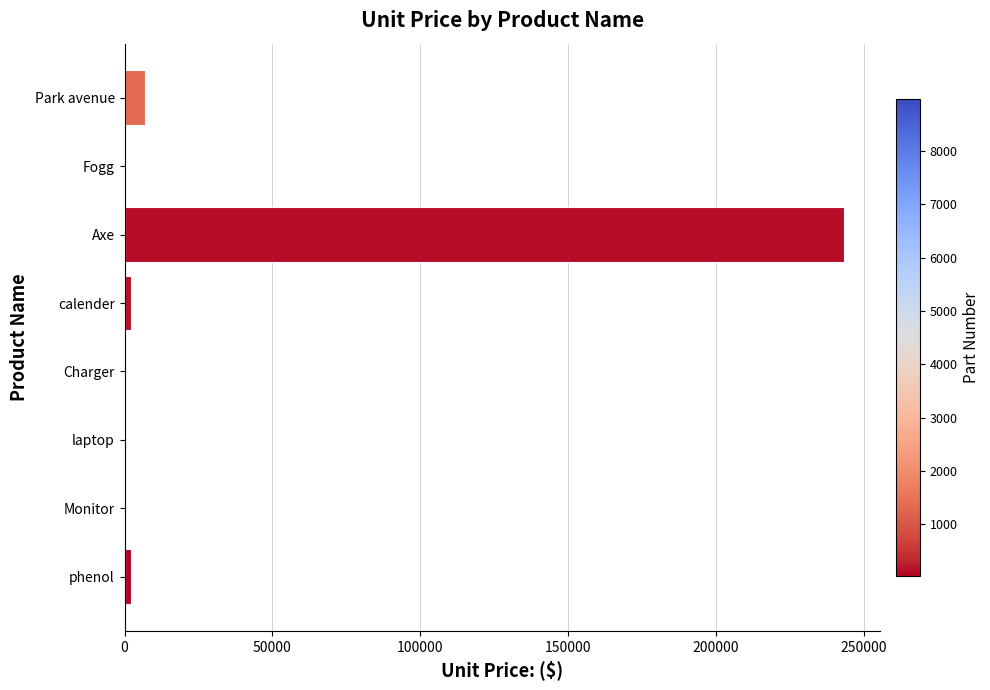

What is the sum of all values?

255468